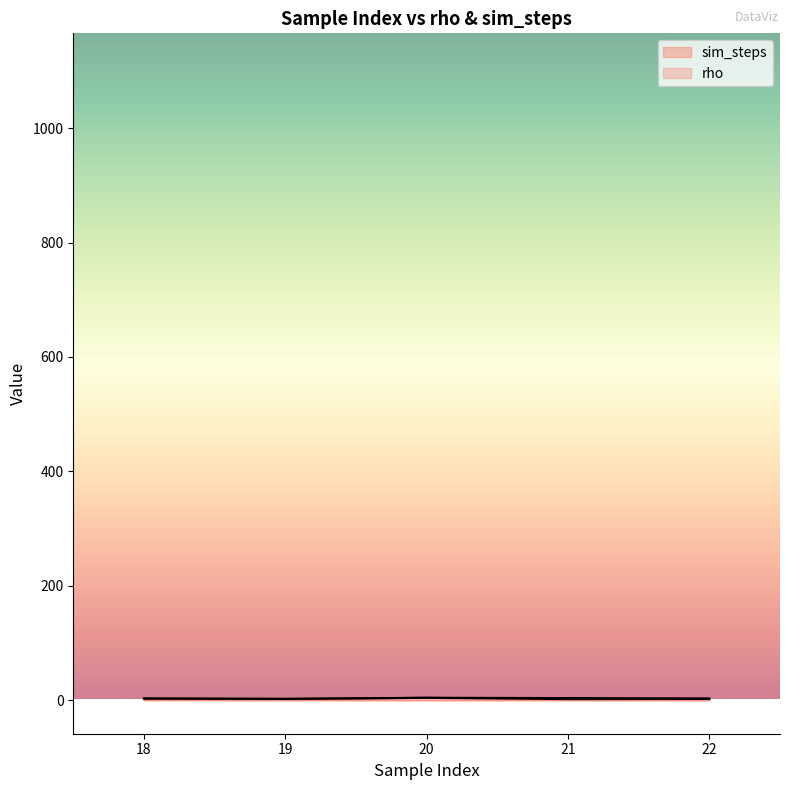

What is the value of the rho point at the 1st from the left?

3.0